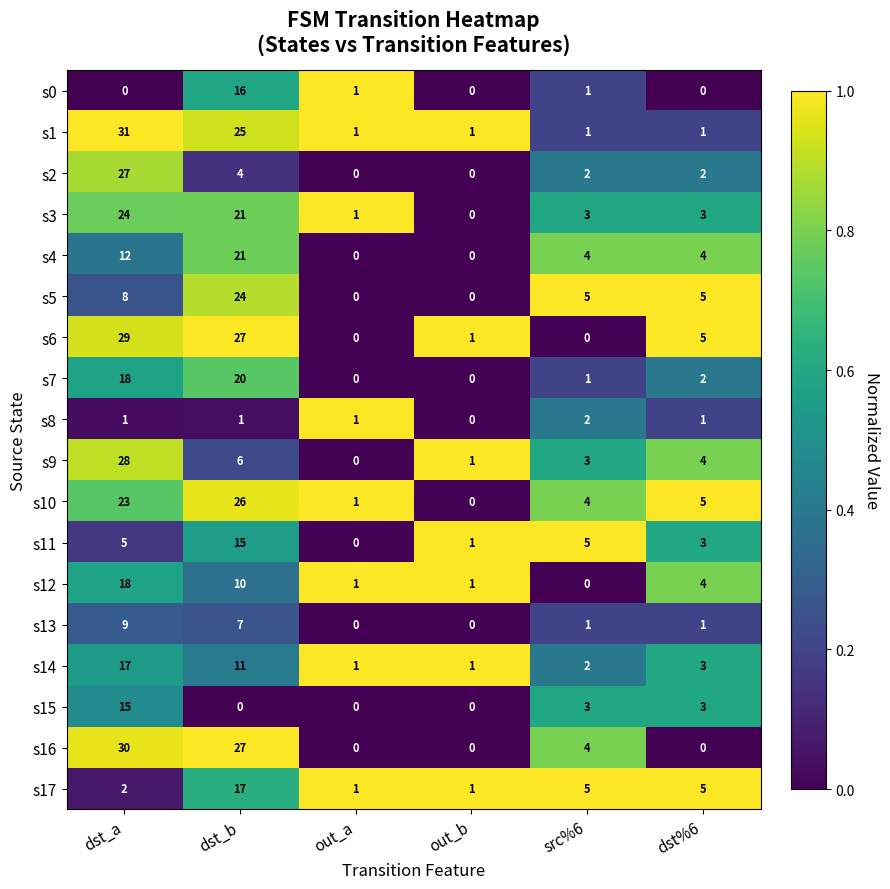

How many data points does each series have?

6